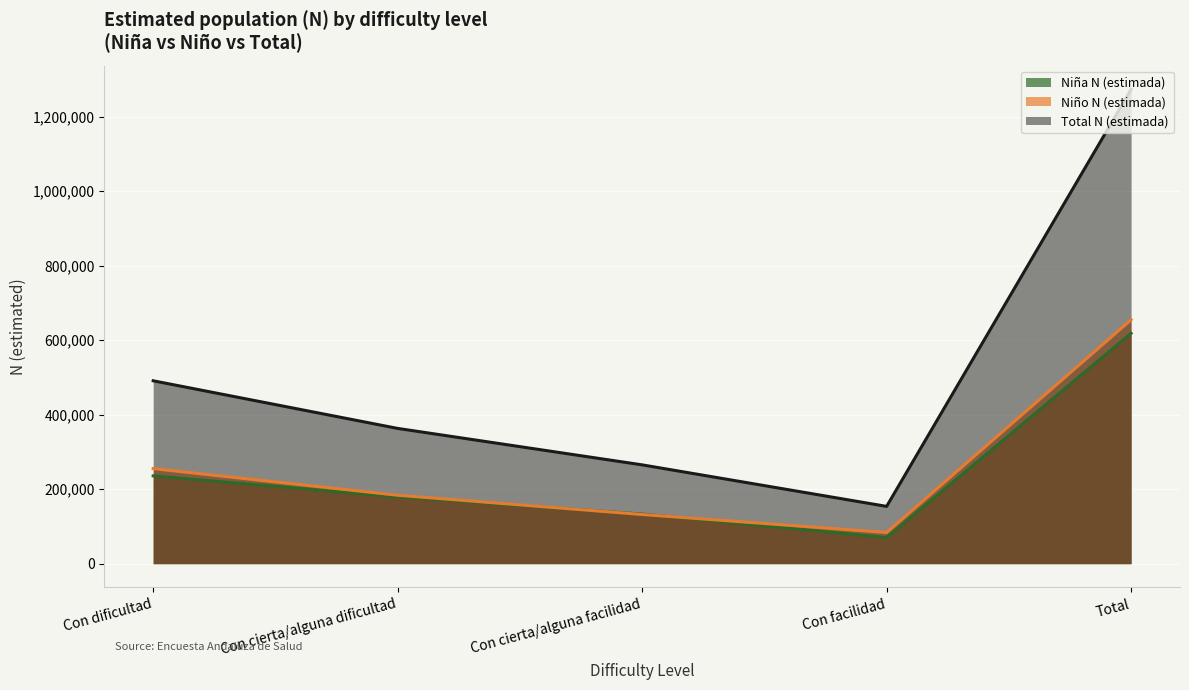

How many lines are shown in the chart?

3